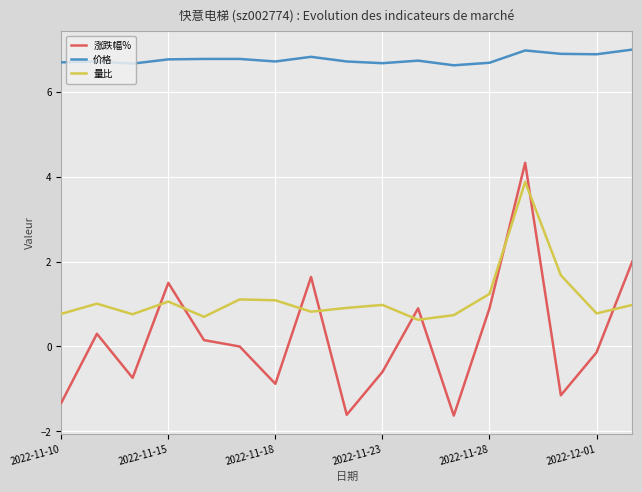

True or false: 量比 and 价格 cross at least once.

False